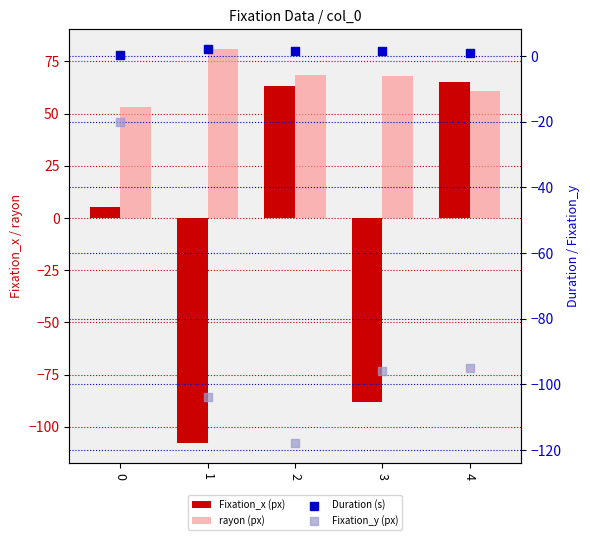

Which series contains the highest Y value?

rayon (px)